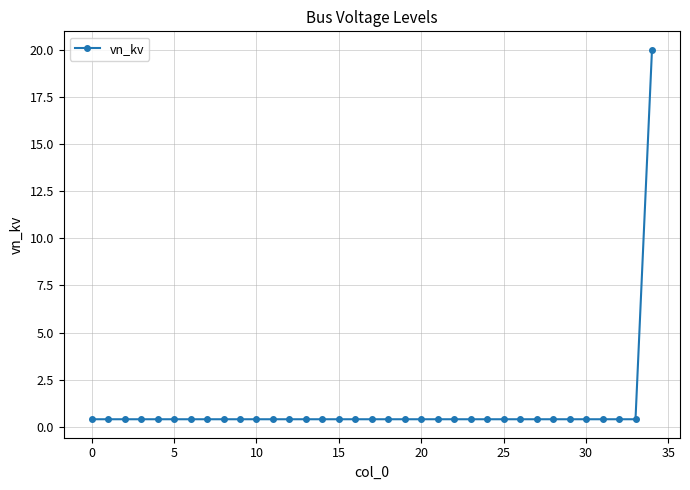

What is the sum of all values?

33.6